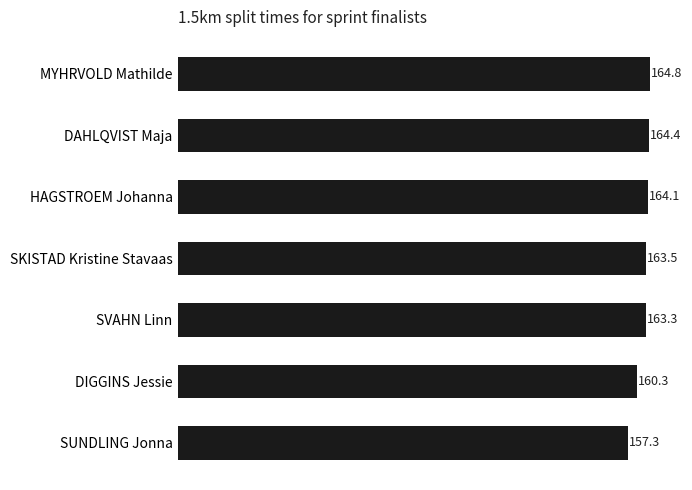

Which label corresponds to the largest value in the chart?

MYHRVOLD Mathilde